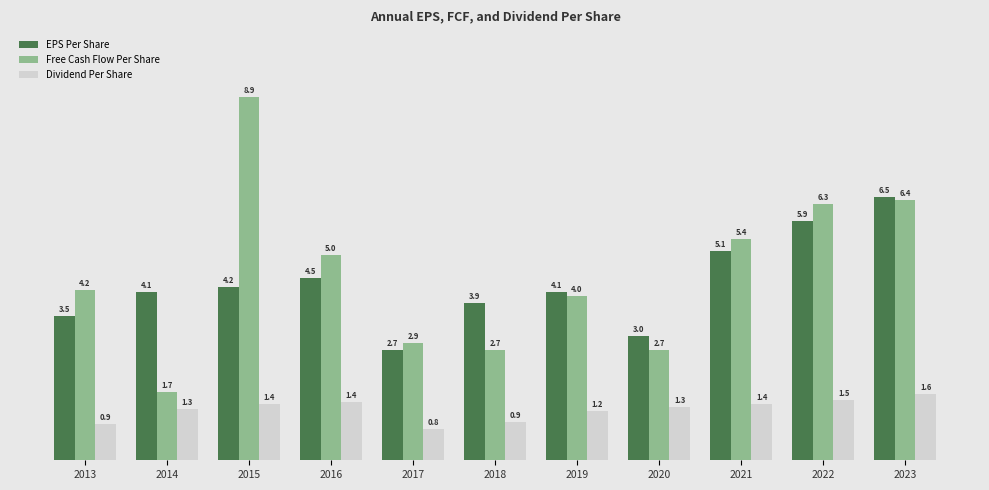

What is the difference between the highest and lowest values at 2017?

2.1